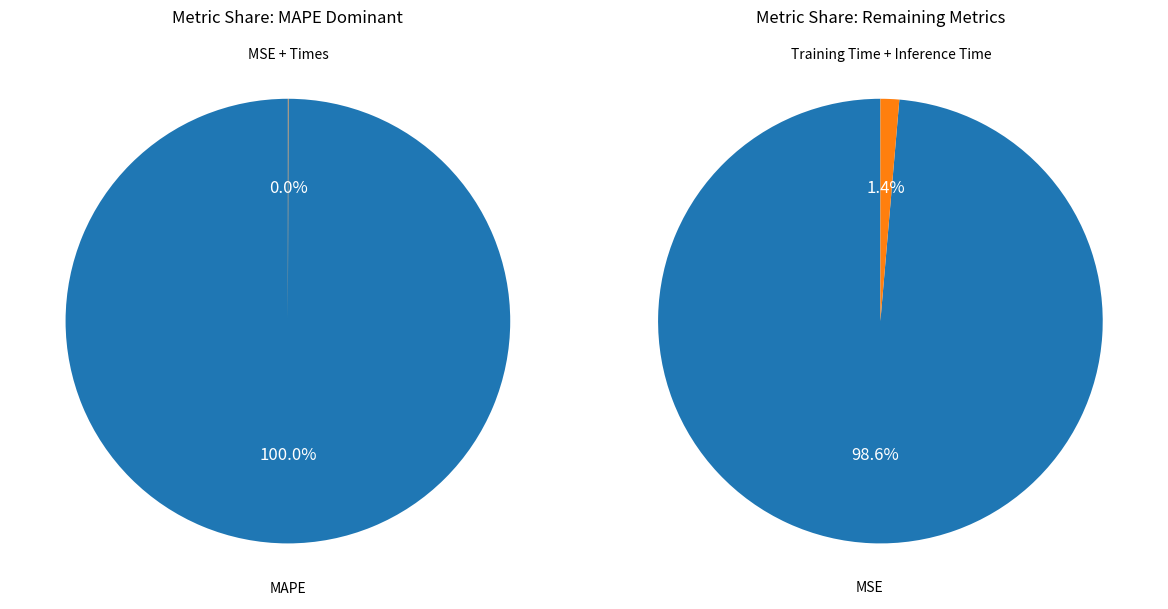

Combined, what portion of the pie is MAPE and MSE?

100.0%